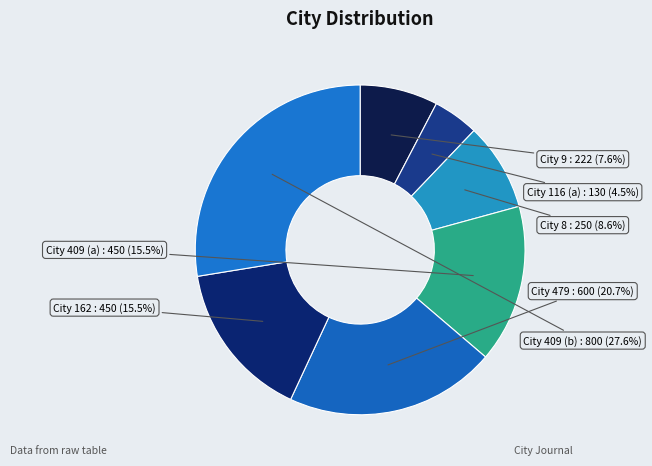

What is the total percentage of City 116 (a) and City 162?

20.0%